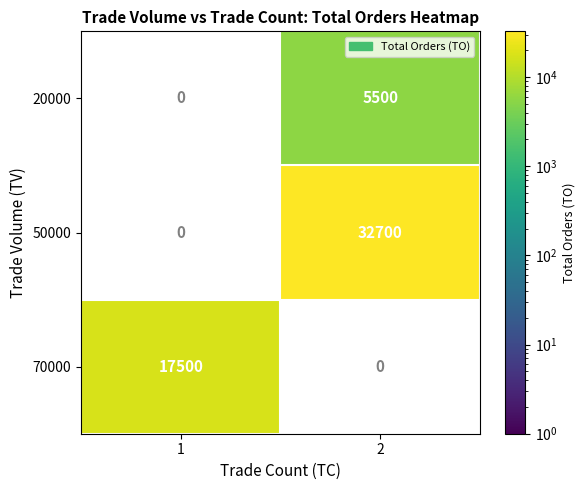

The 70000 series shows 5726 at 1. True or false?

False